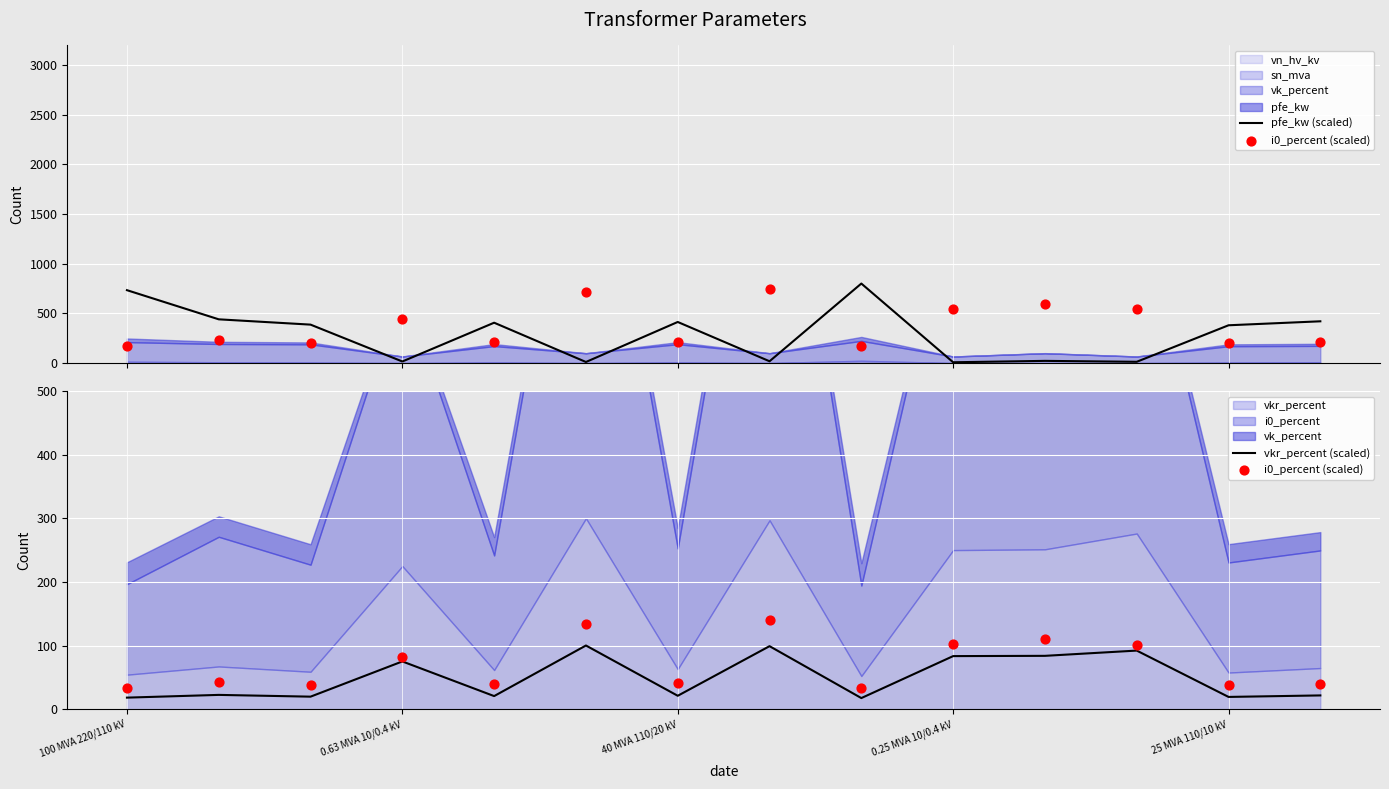

What is the total value across all series at 7?

257.0